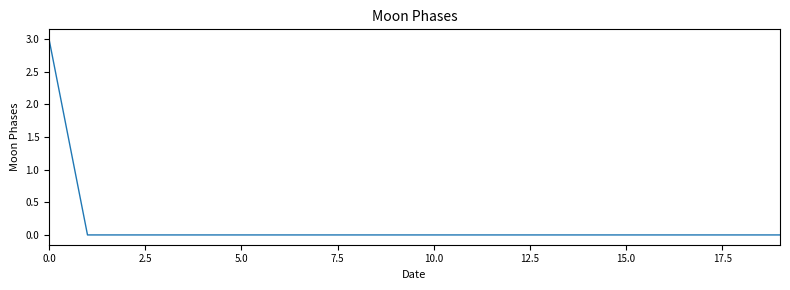

Does the chart have visible grid lines?

No